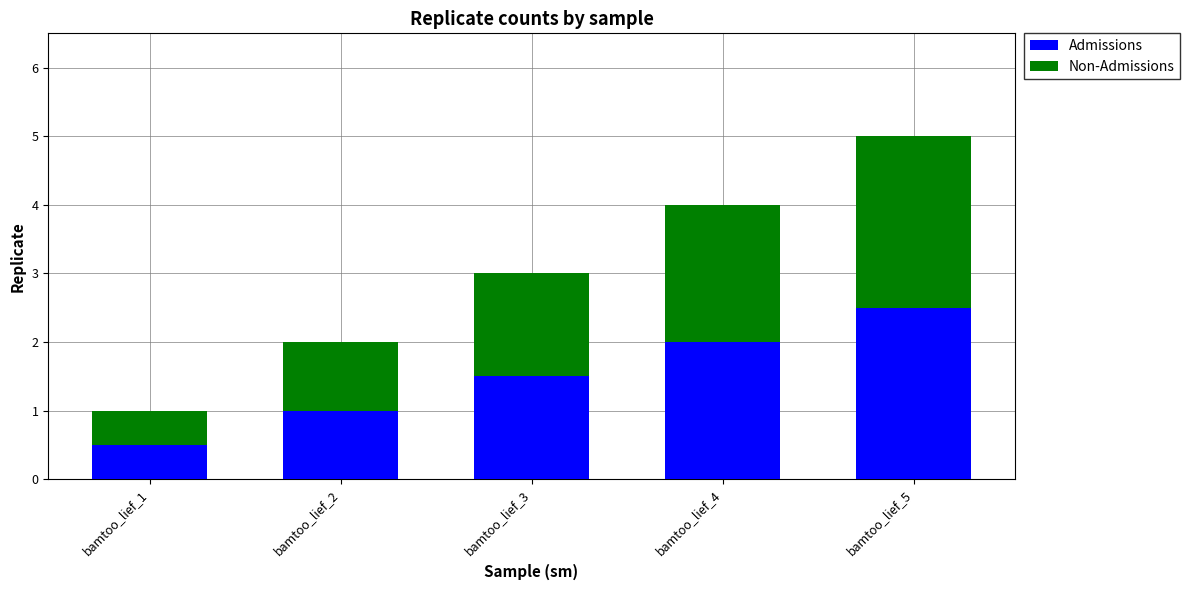

True or false: Admissions has a value of 2.5 at bamtoo_lief_5.

True